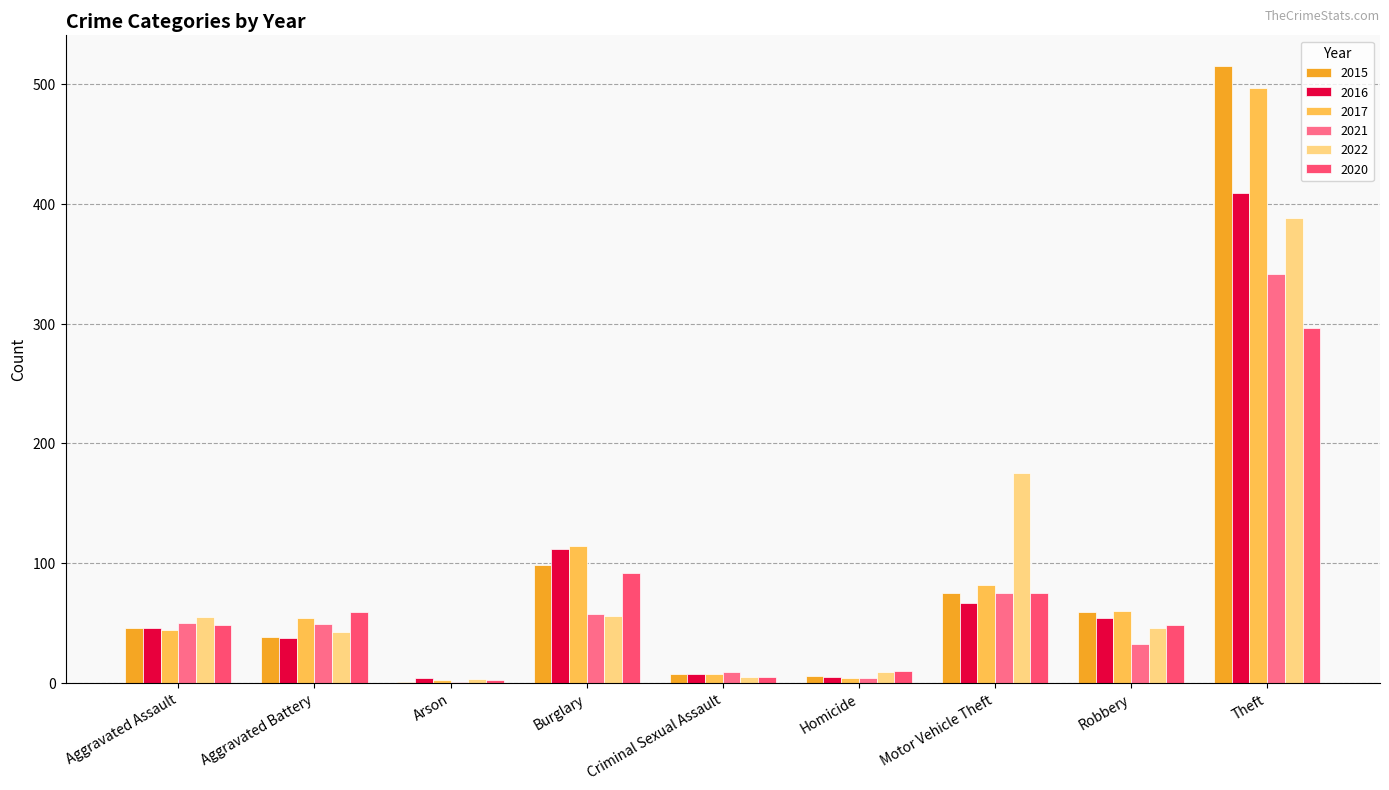

What is the lowest value of the 2021 series?

1